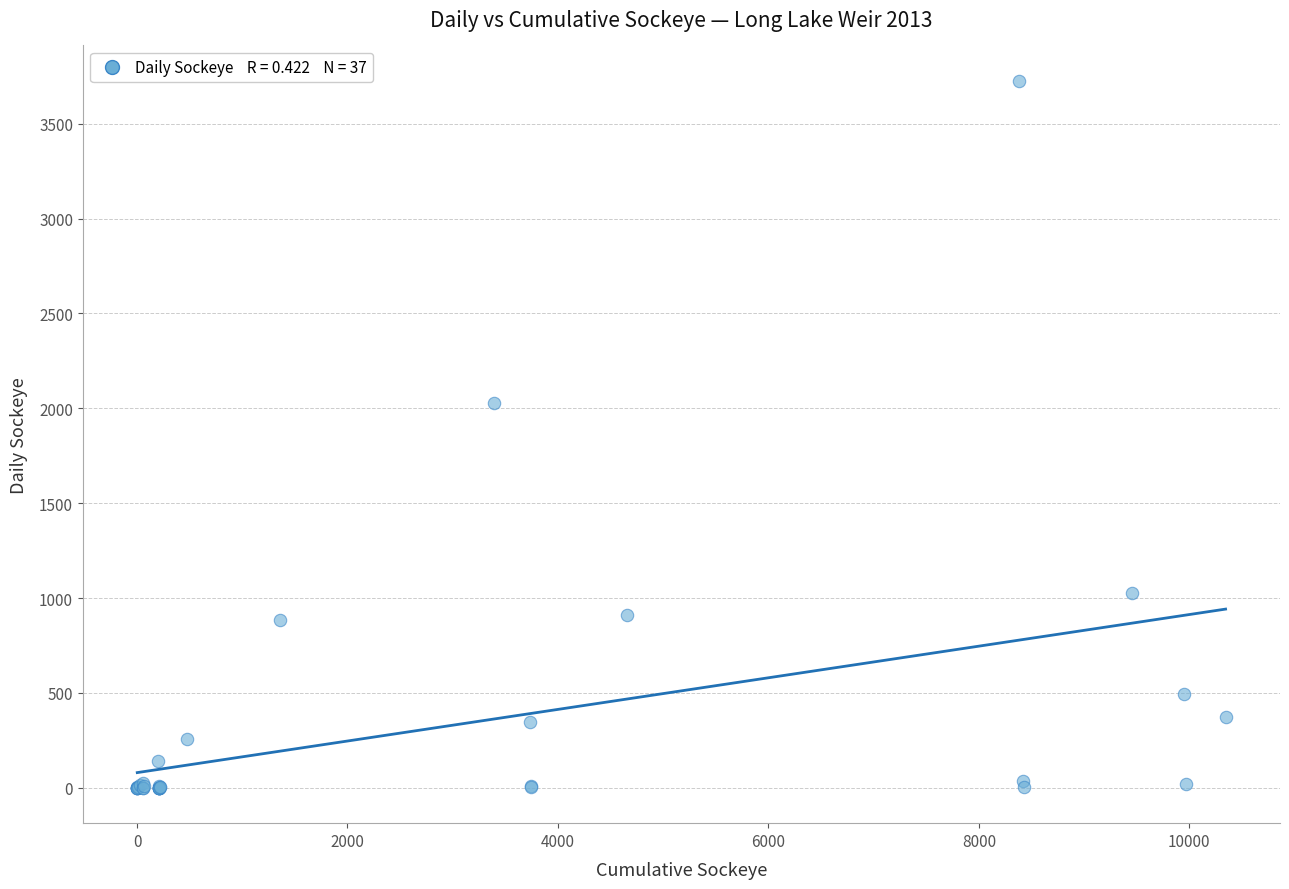

What Y value in the scatter plot is closest to 1863?

2028